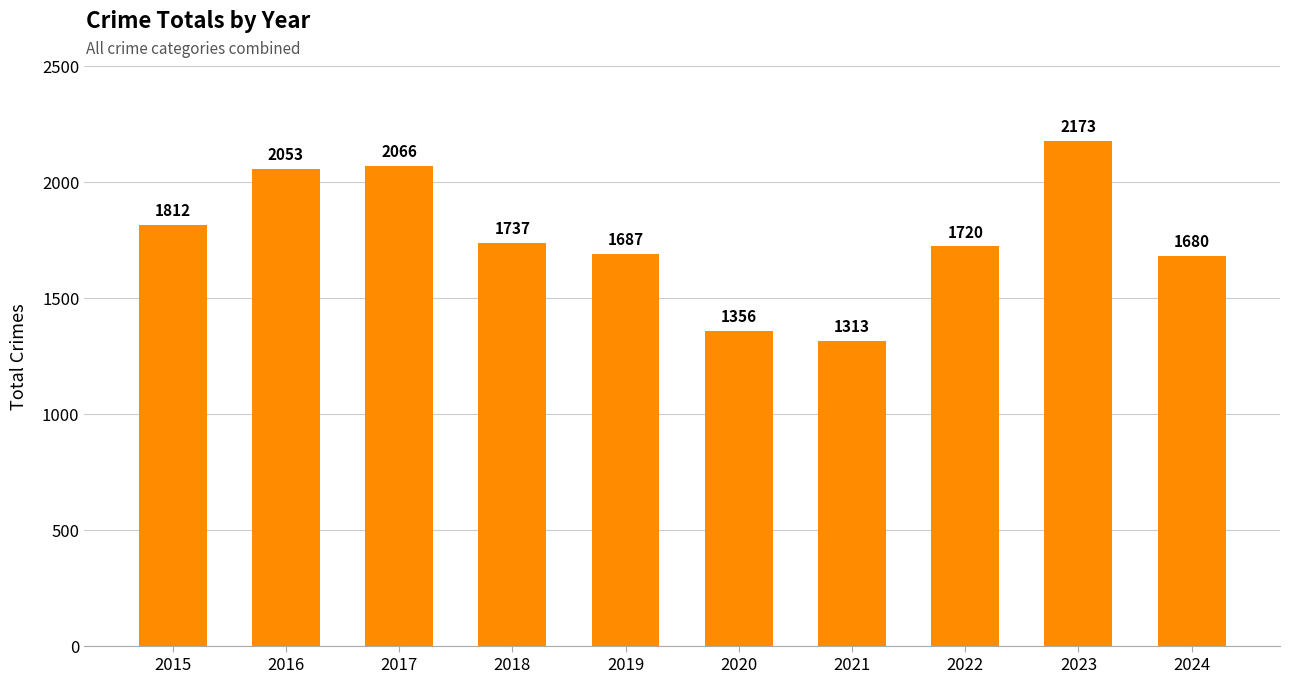

Reading left to right, transcribe all the data shown in this chart.

1812	2053	2066	1737	1687	1356	1313	1720	2173	1680